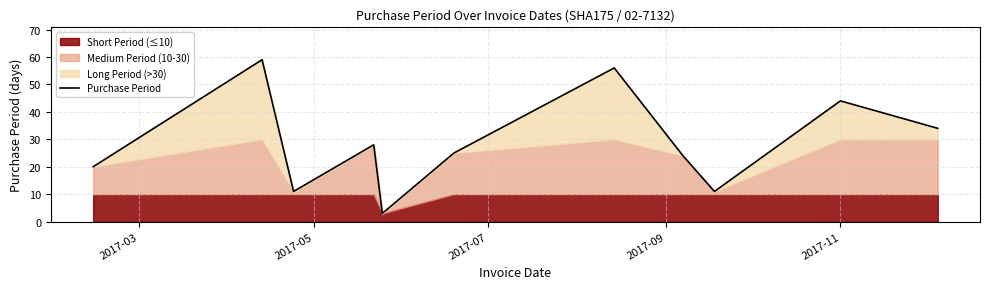

What is the value of the 11th point from the left?

34